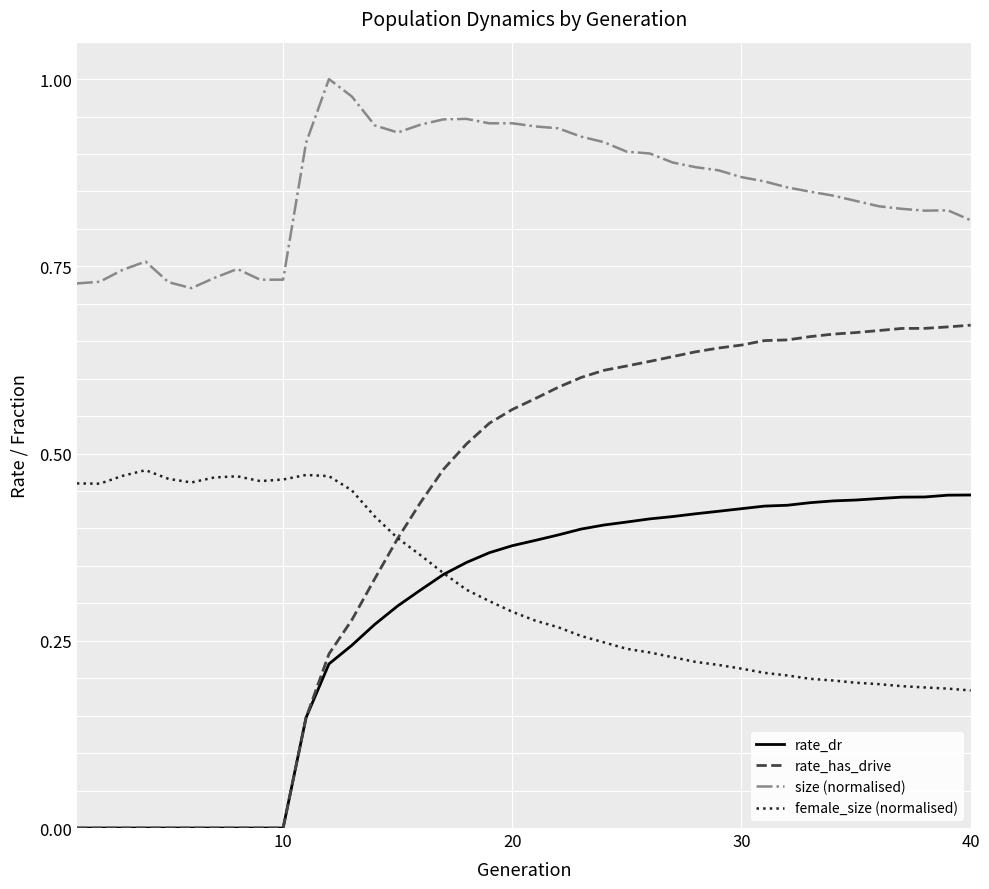

How many times do female_size (normalised) and rate_has_drive cross each other?

1